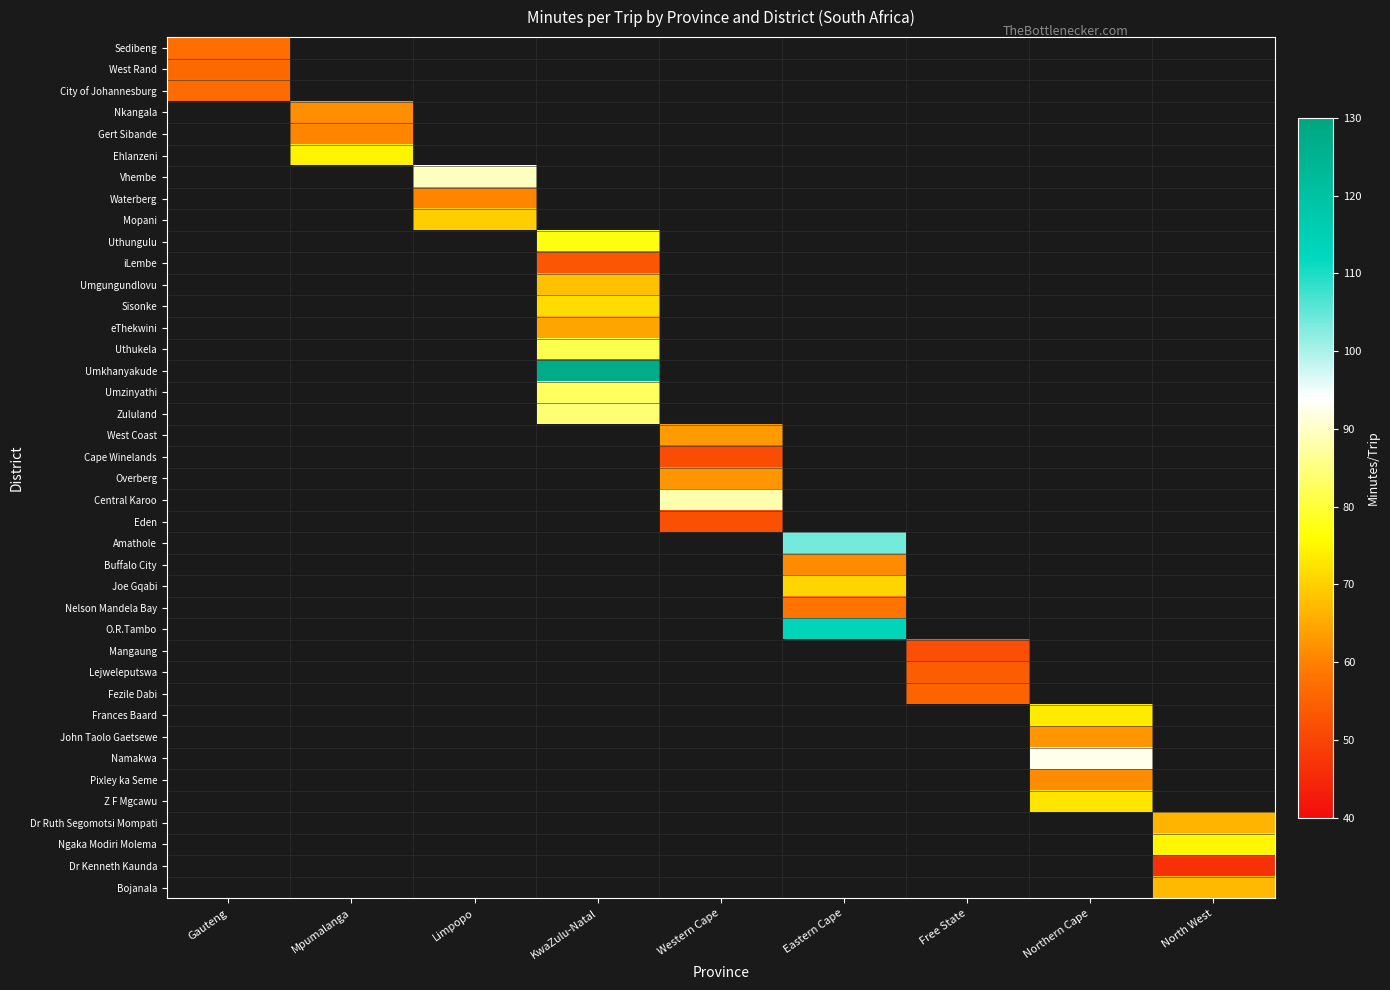

True or false: Zululand has a value of 25.6 at KwaZulu-Natal.

False